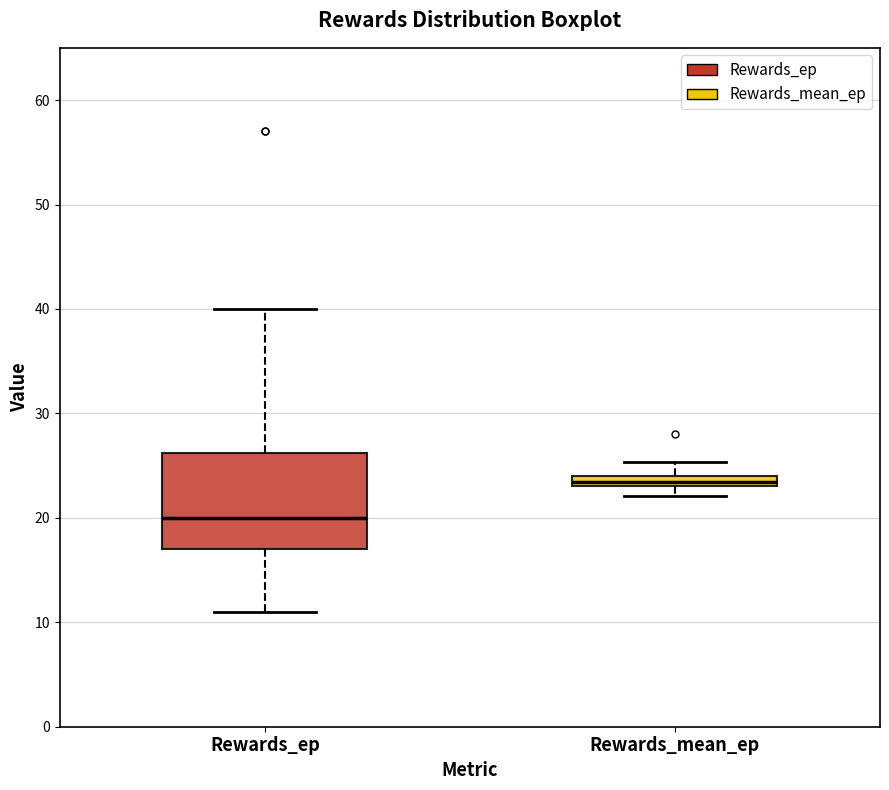

Comparing the boxes themselves (not the whiskers), which one is the tallest?

Rewards_ep